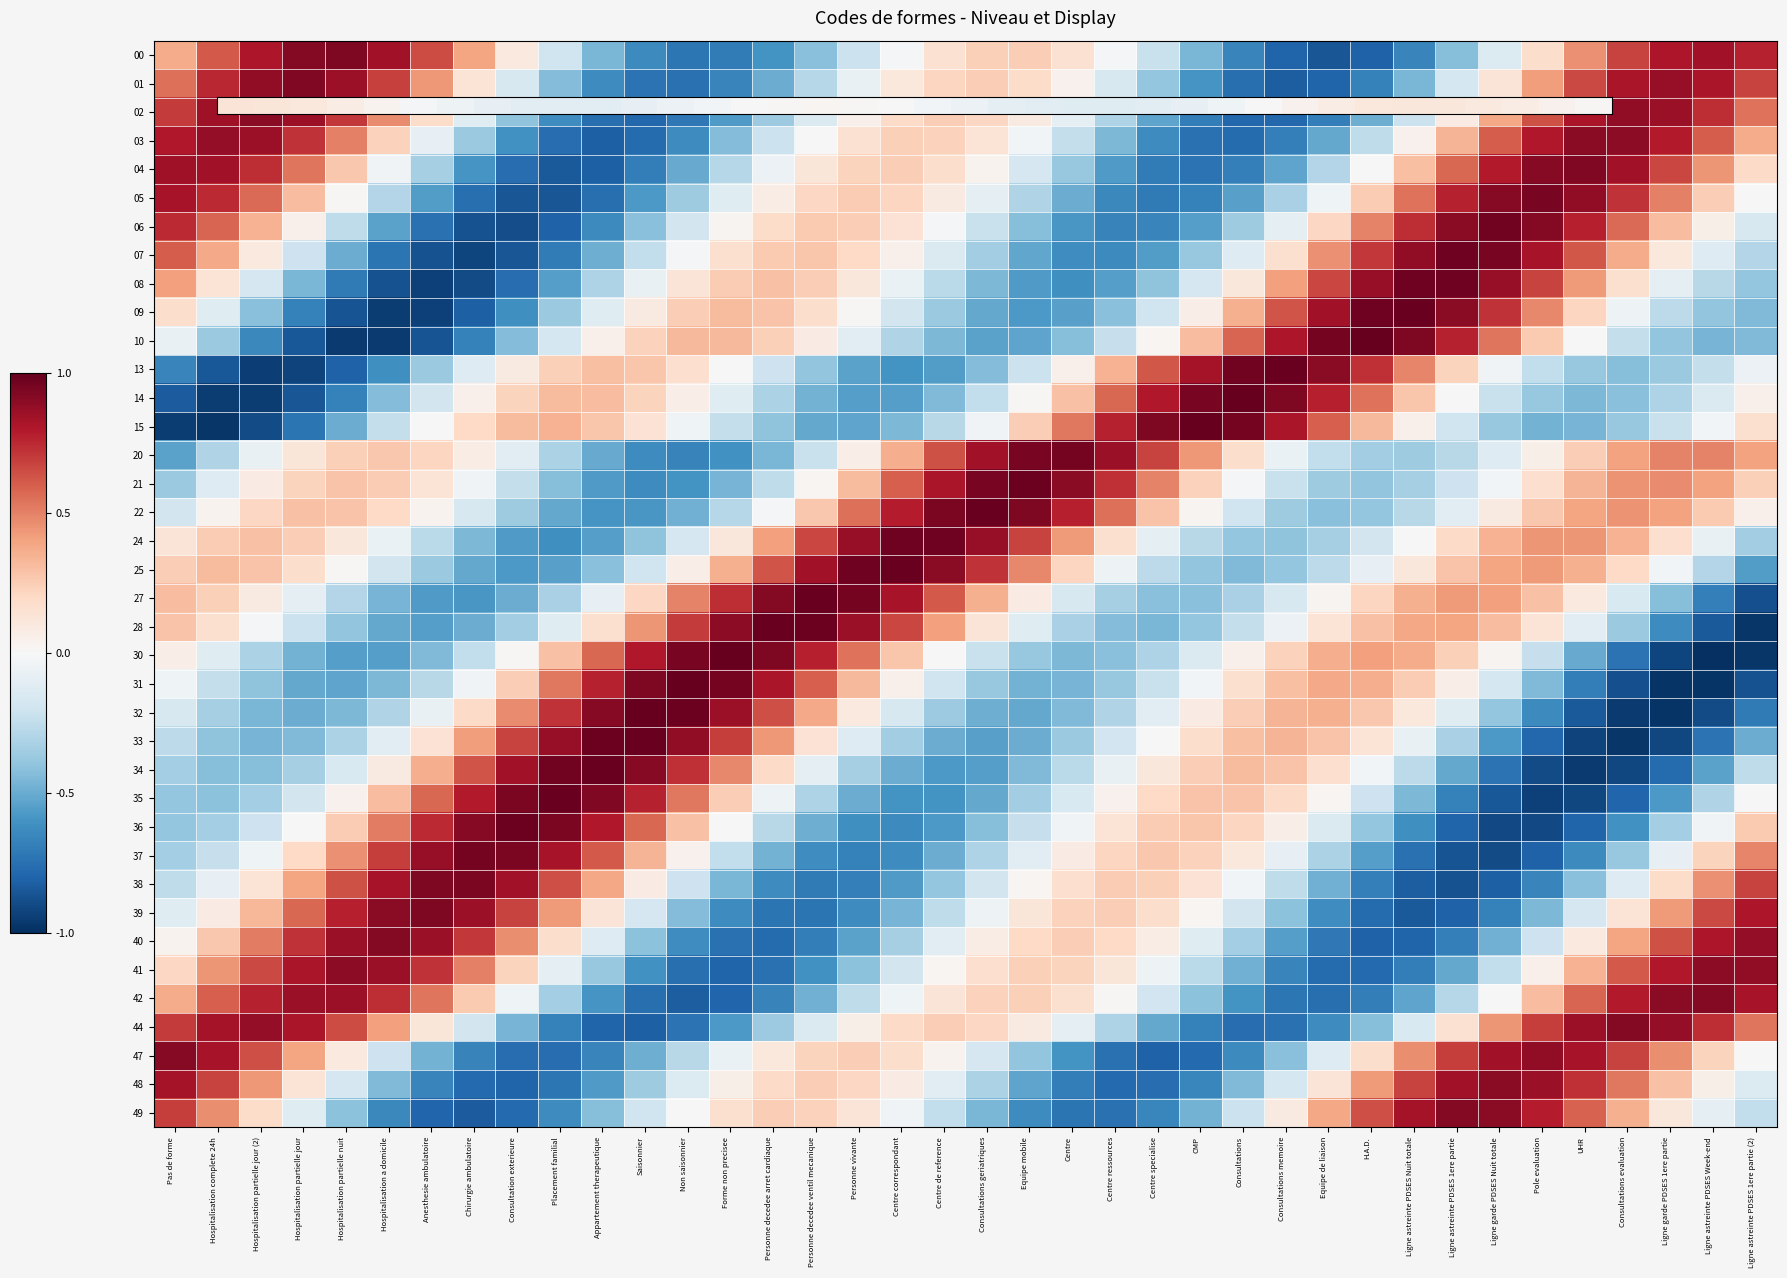

At how many categories does at least one series exceed 0?

38